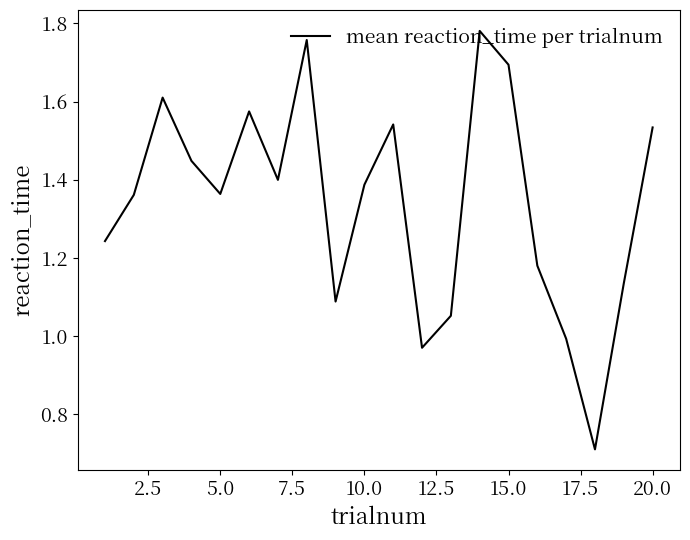

What is the smallest value displayed?

0.7